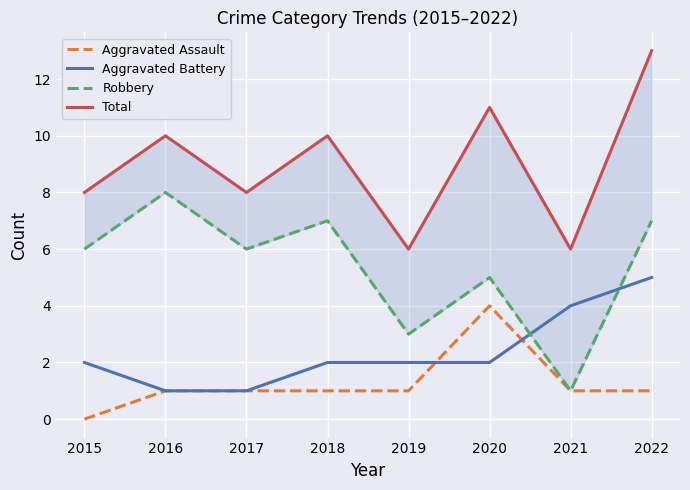

True or false: Robbery has a value of 12 at 2018.

False